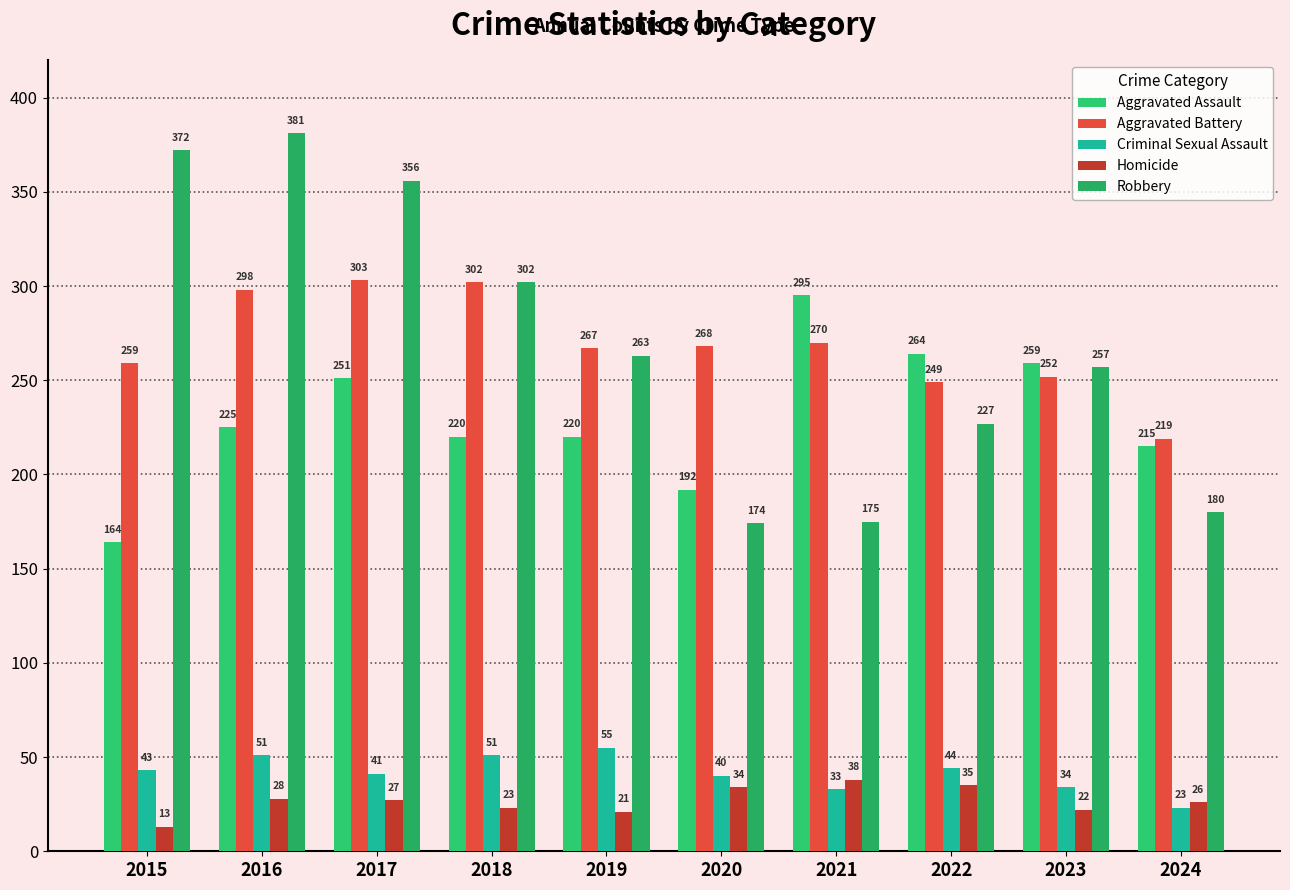

What are all the series names shown in the legend?

Aggravated Assault, Aggravated Battery, Criminal Sexual Assault, Homicide, Robbery